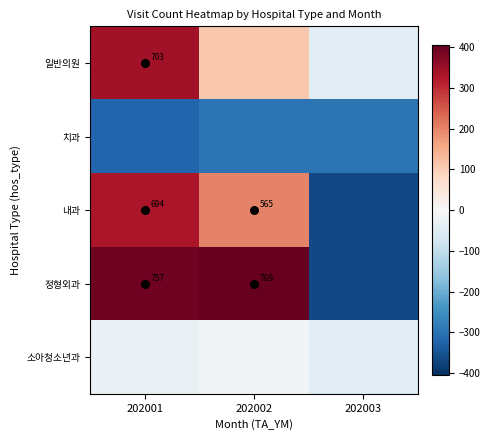

Read the 소아청소년과 value at 202001.

-28.2